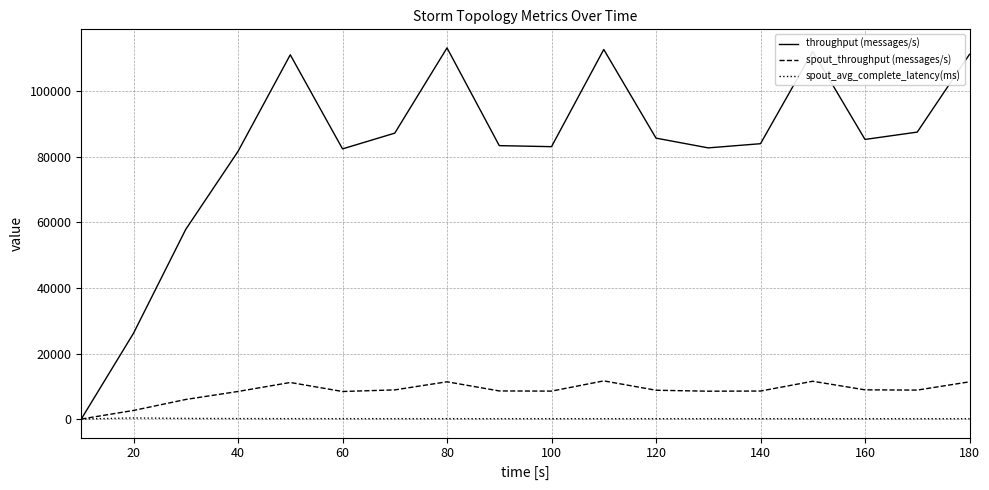

Which series has the widest spread of values?

throughput (messages/s)